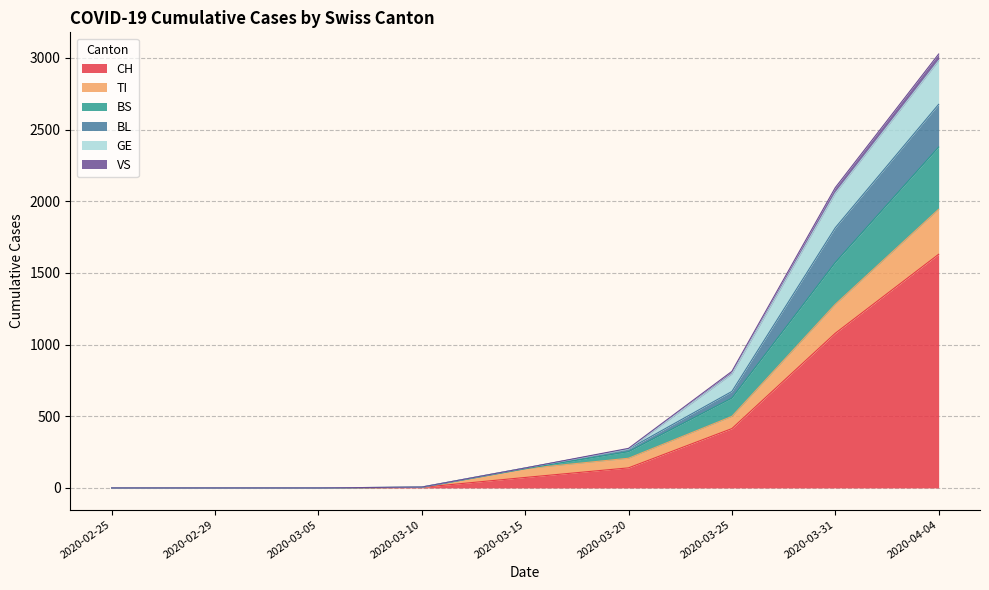

At which label is CH closest to 815?

2020-03-31